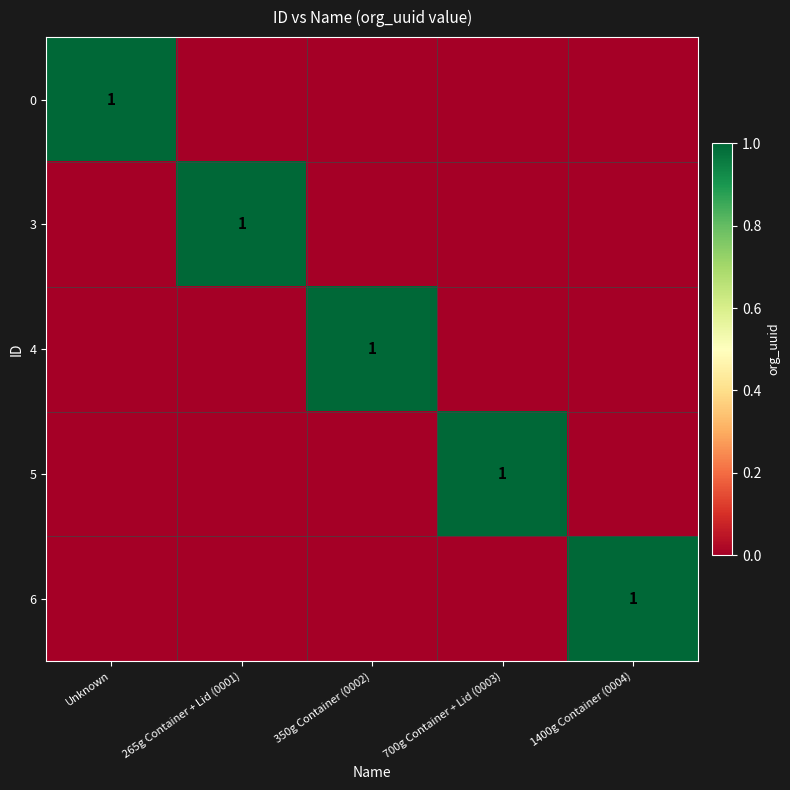

True or false: 5 has a value of 1 at 700g Container + Lid (0003).

True